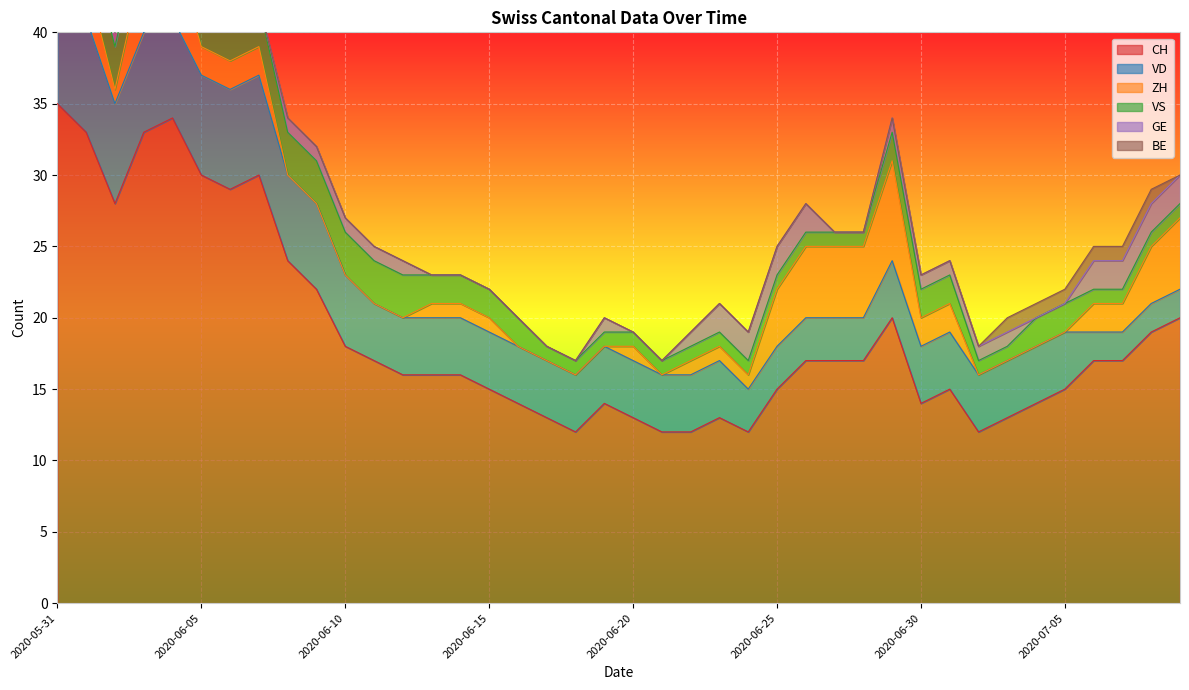

Between 2020-06-13 and 2020-06-27, which series saw the biggest shift?

ZH